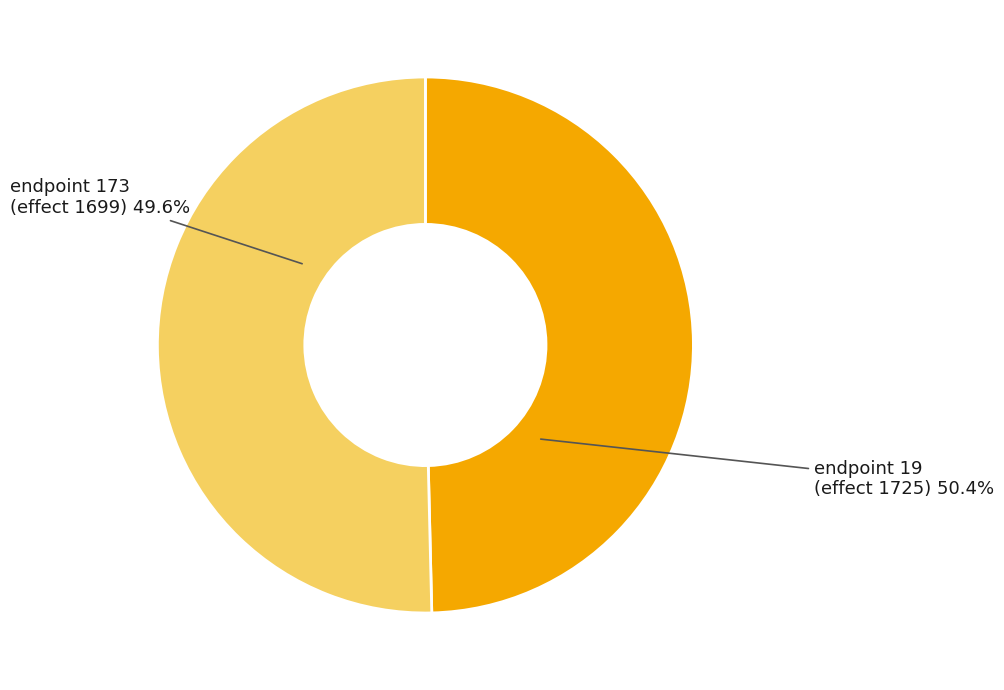

Is it true that endpoint 19
(effect 1725) is 59% of the pie?

False